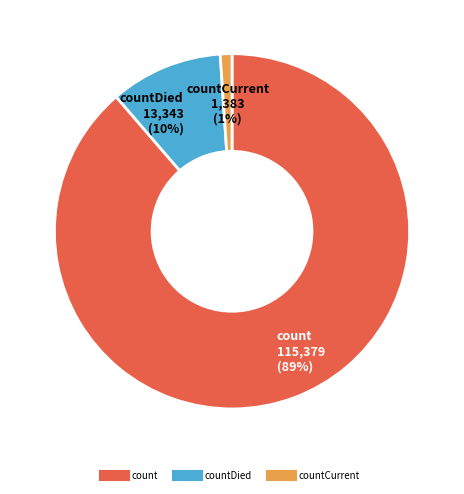

Is there a majority slice in this chart?

Yes